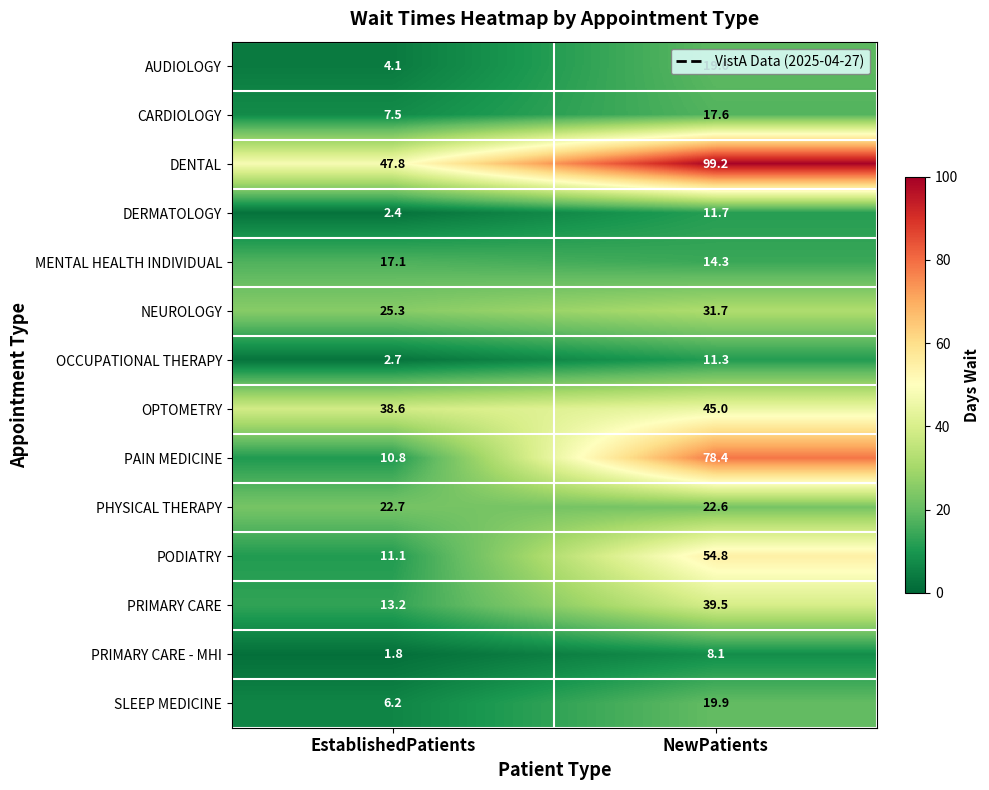

Is it true that PHYSICAL THERAPY equals 22.6 at NewPatients?

True